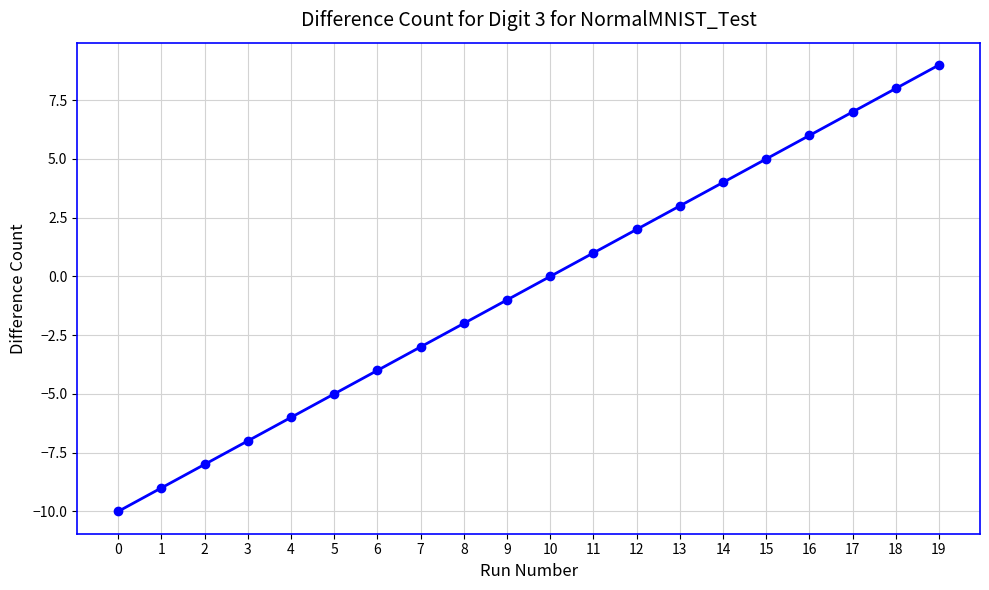

True or false: there are more than 2 points higher than both neighbors.

False